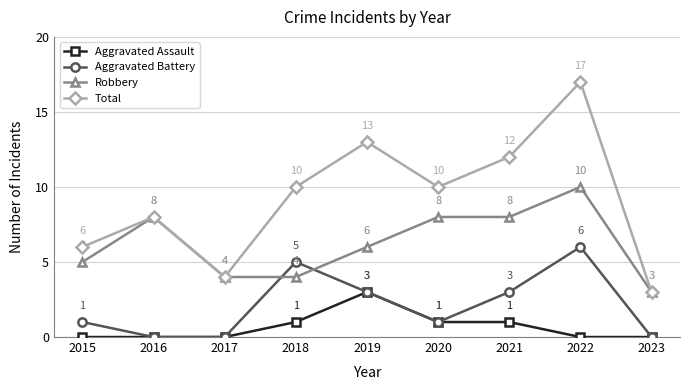

In Total, how many points are lower than both neighbors (excluding endpoints)?

2